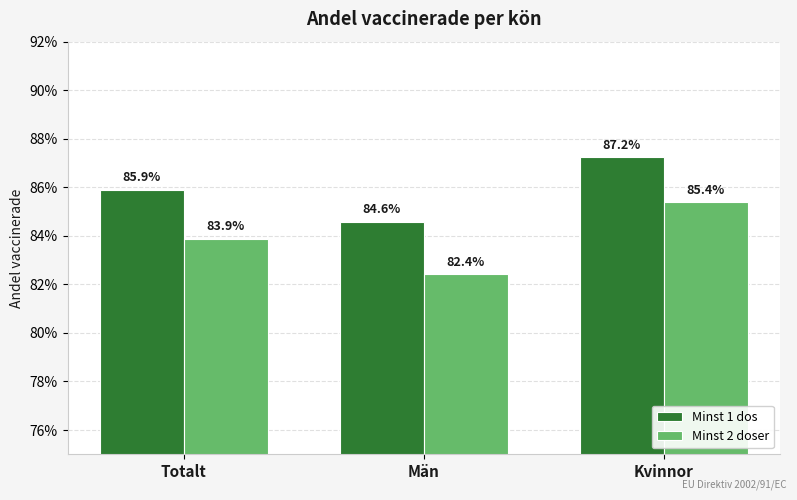

What is the label of the 3rd bar from the left?

Kvinnor